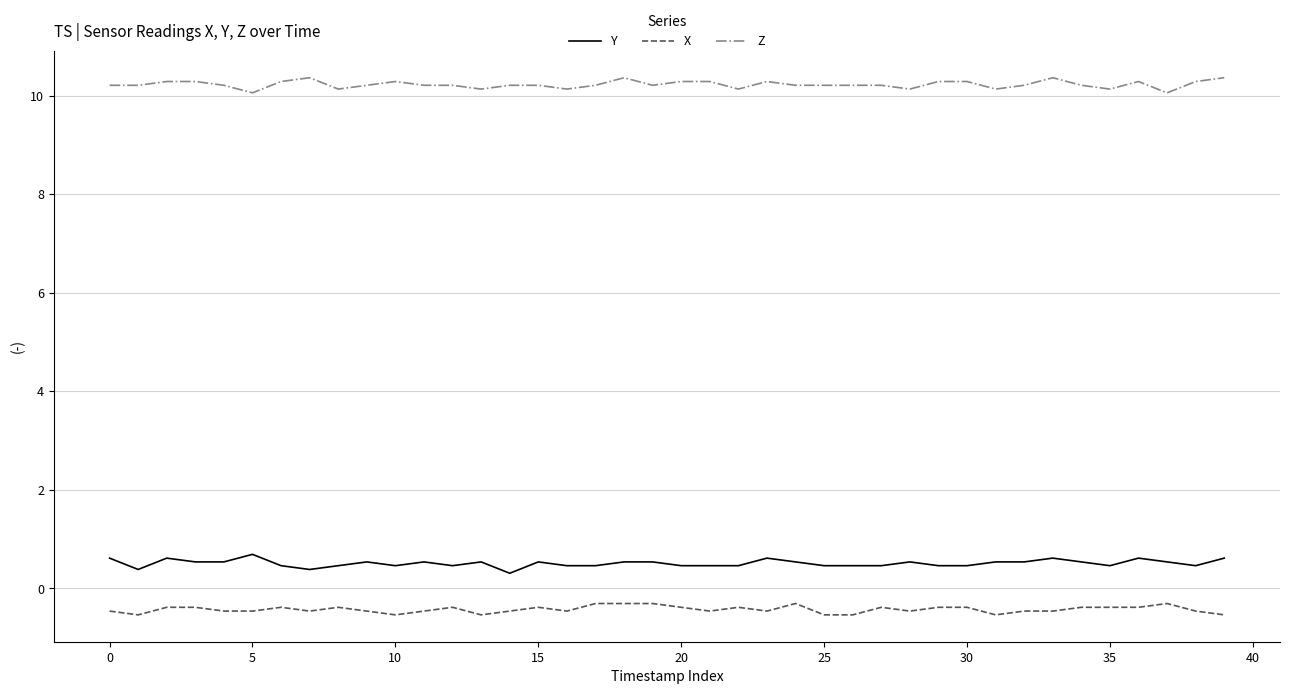

Rank the series by their maximum value, from highest to lowest.

Z, Y, X